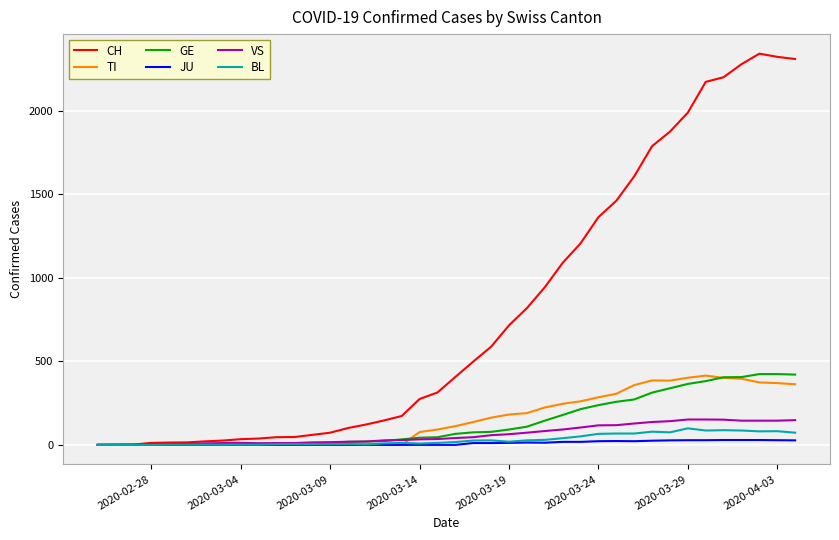

How many lines are shown in the chart?

6